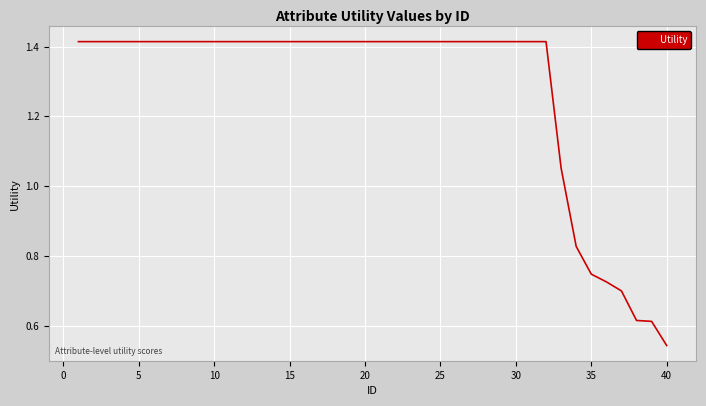

What is the difference between the maximum and minimum values?

0.9